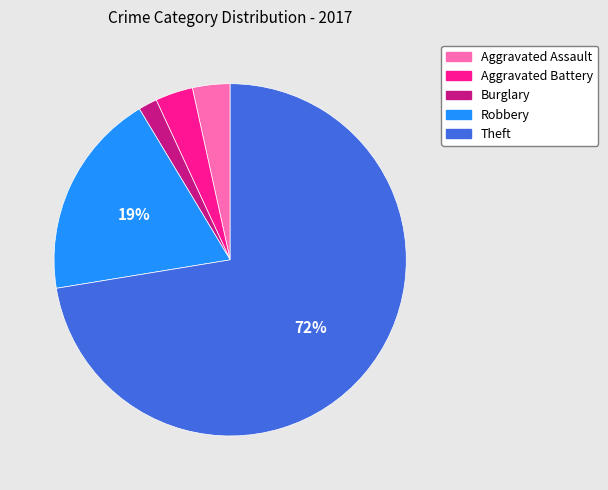

True or false: Aggravated Battery accounts for 3% of the total.

True